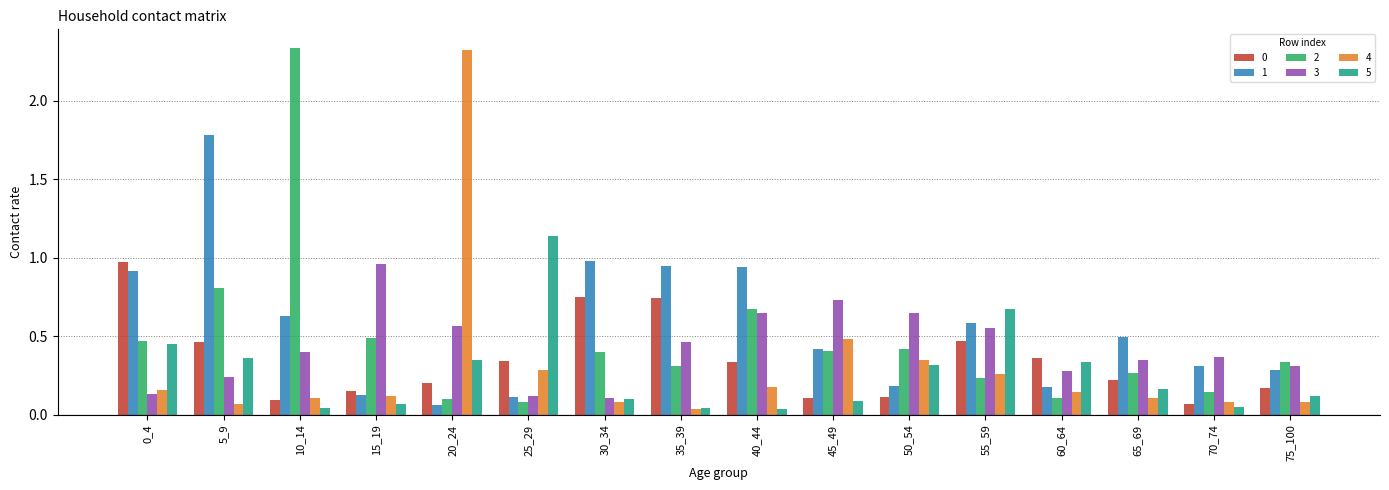

What is the maximum value for 1?

1.8